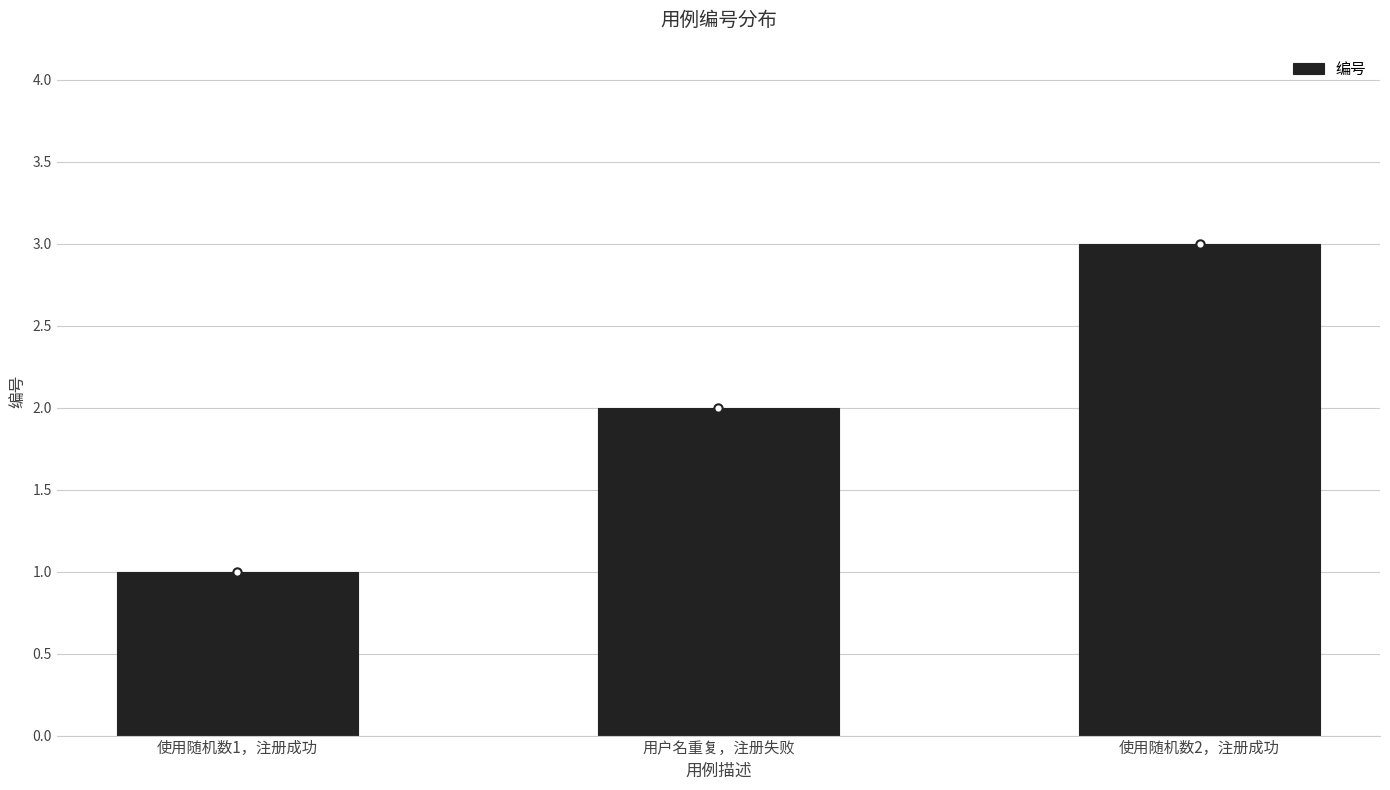

The chart shows a value of 2 at 使用随机数1，注册成功. True or false?

False